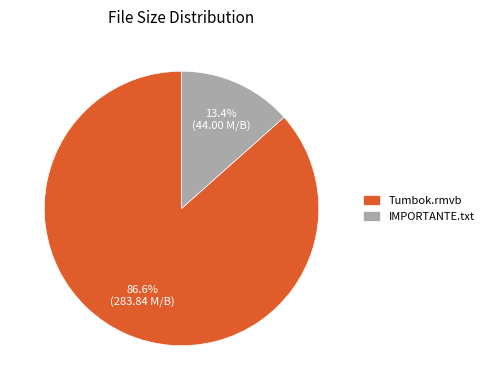

Is the sum of IMPORTANTE.txt and Tumbok.rmvb greater than half?

Yes